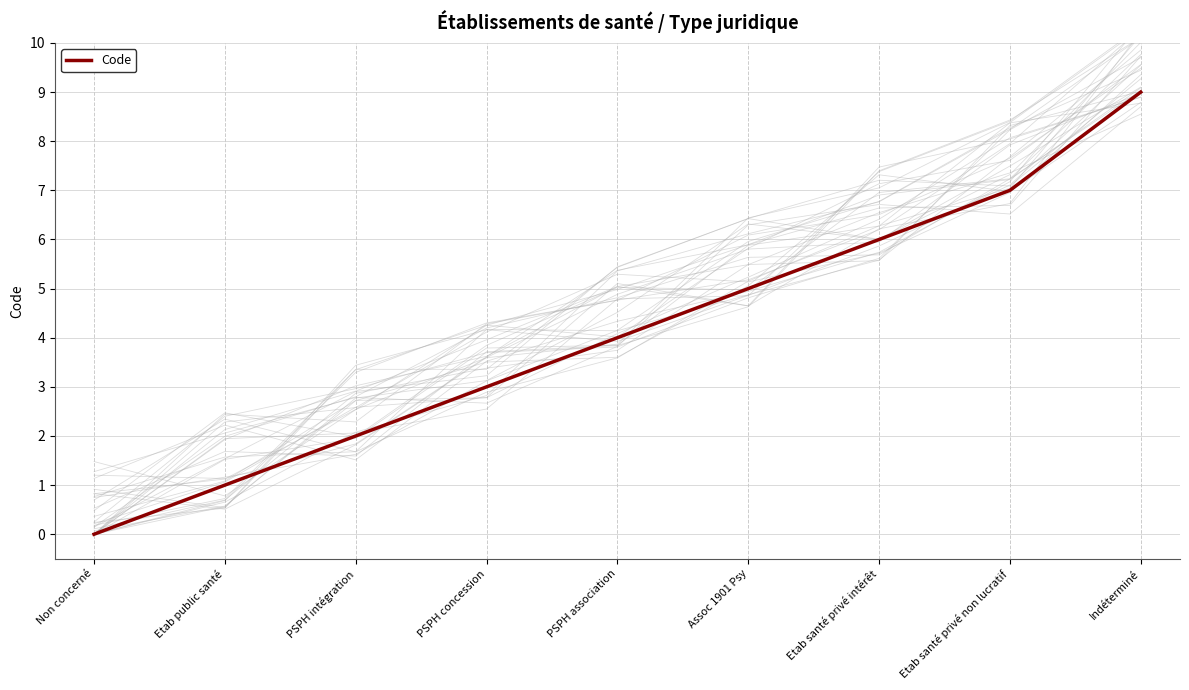

Between Non concerné and PSPH intégration, which is larger?

PSPH intégration